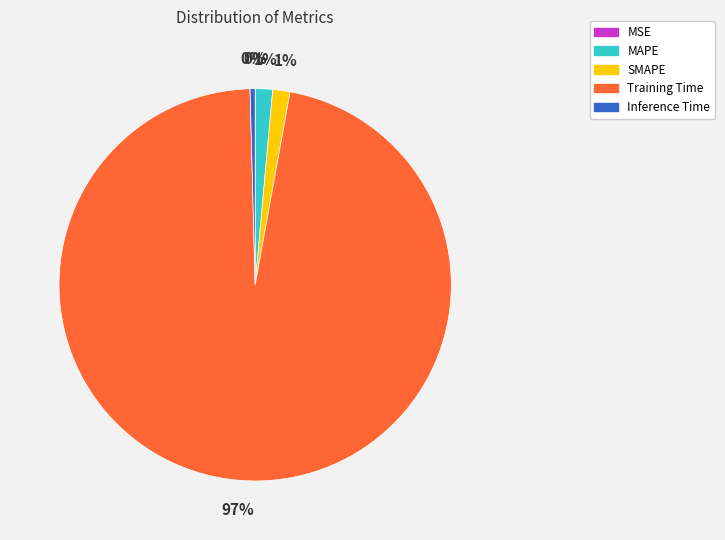

What is the largest slice in the pie chart?

Training Time